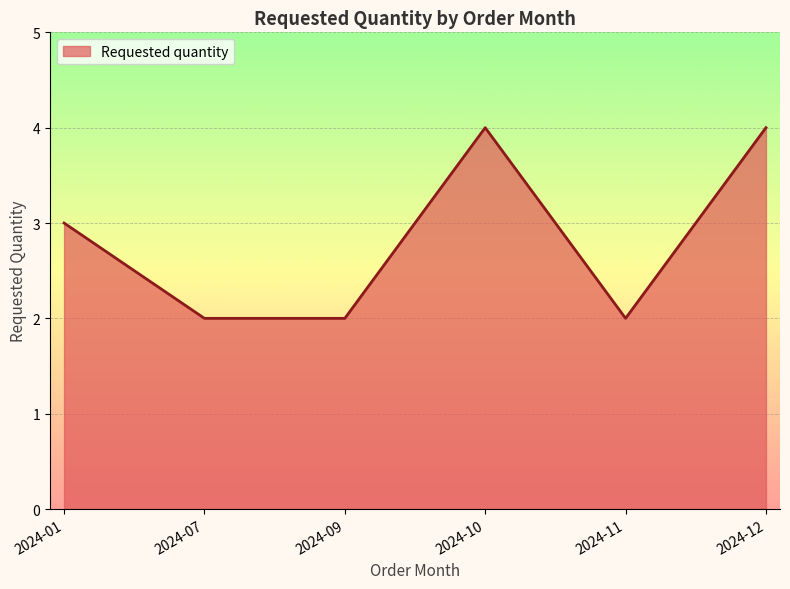

Is it true that the value at 2024-07 is 1?

False